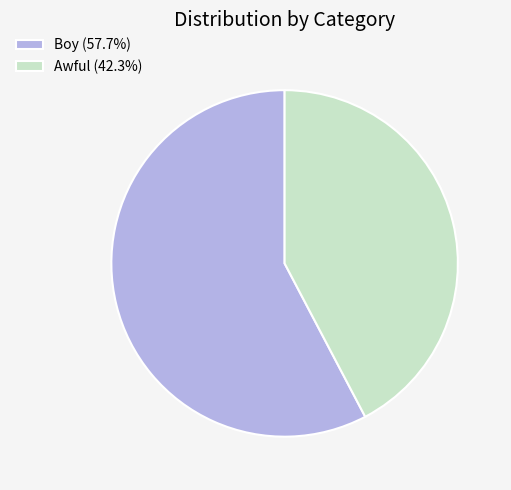

Combined, do Boy and Awful account for over 50%?

Yes